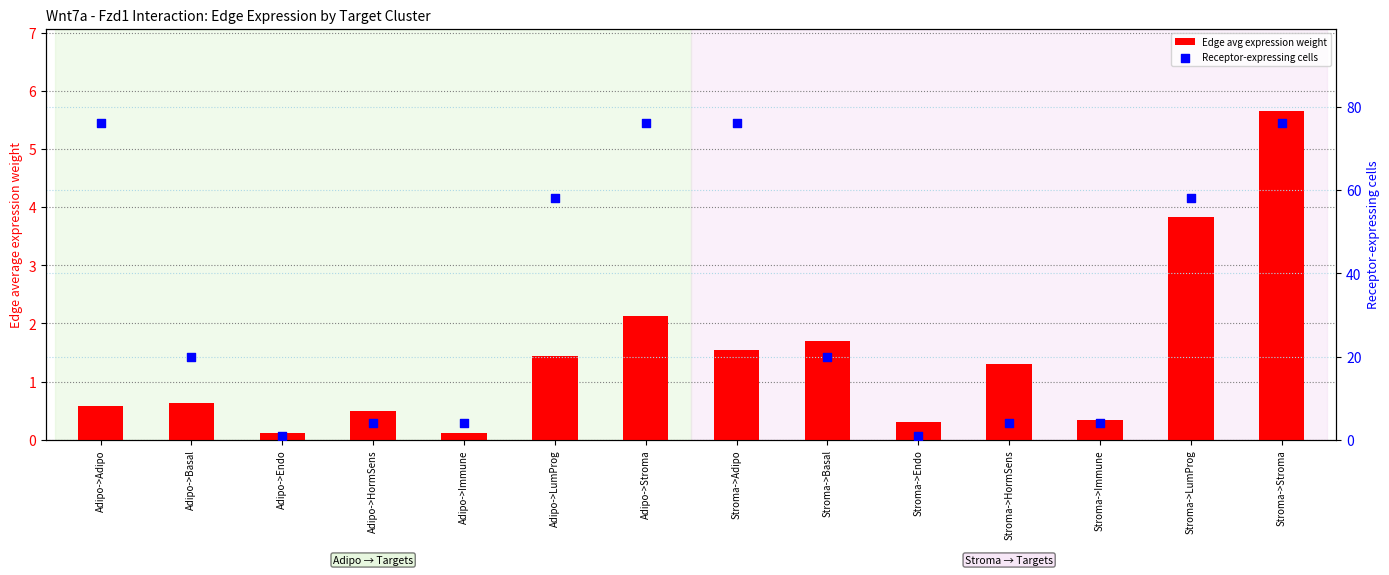

Which series contains the lowest Y value?

Edge avg expression weight